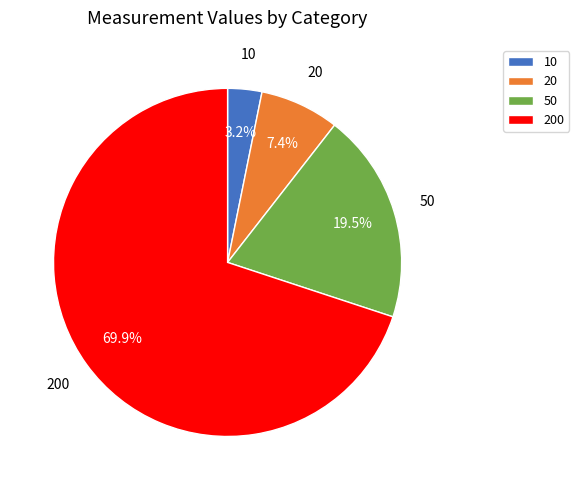

Is there any slice that represents more than half of the pie?

Yes